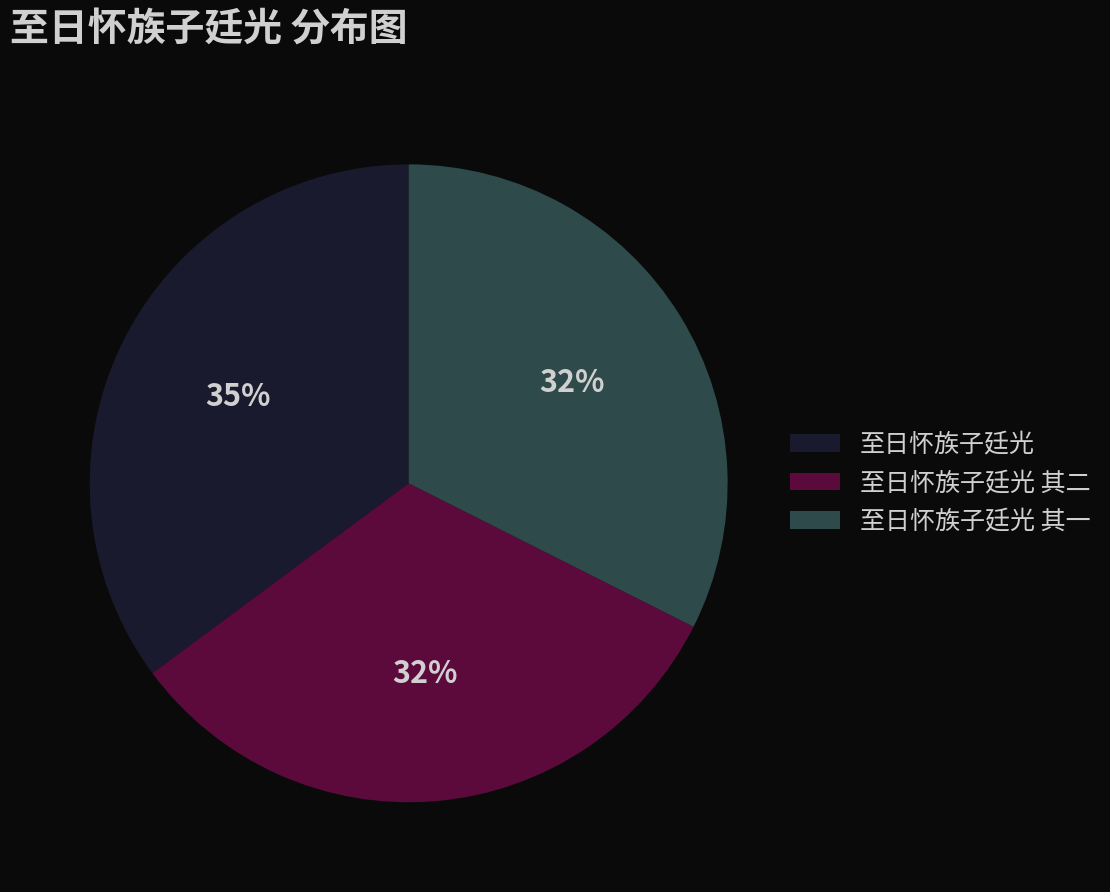

How many slices are in this pie chart?

3